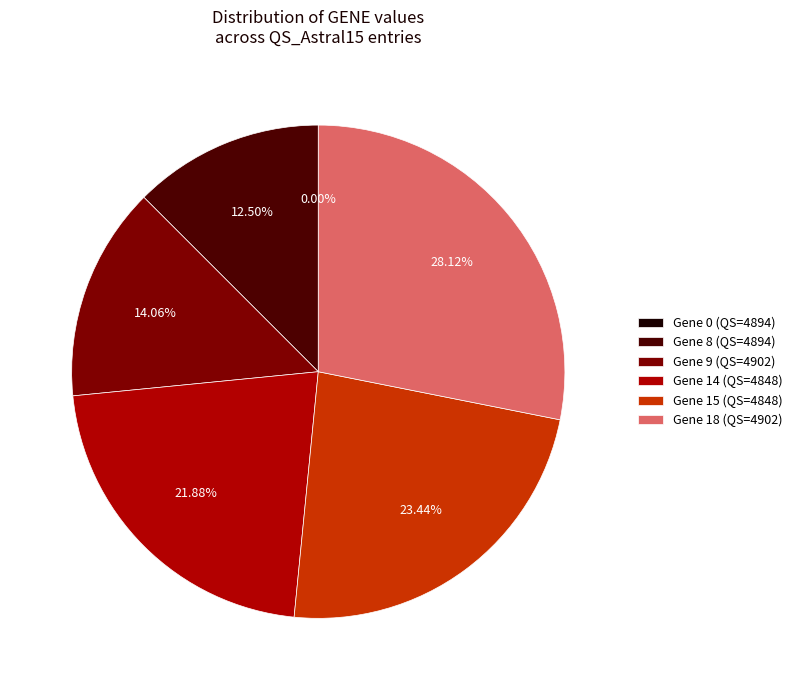

Is it true that 4894 is 12% of the pie?

True